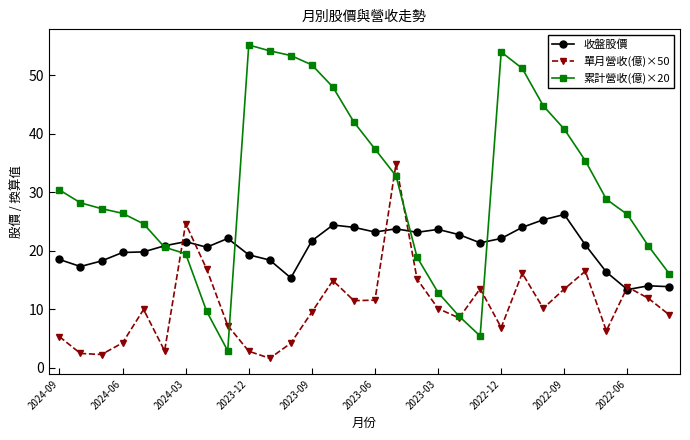

At how many categories does at least one series exceed 37?

11